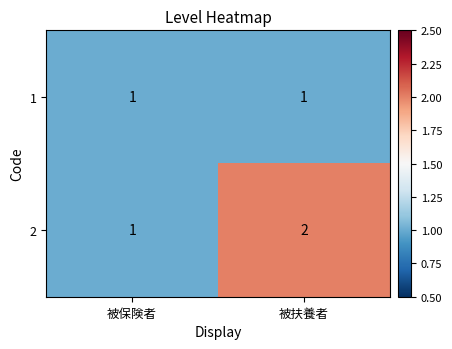

What is the sum of all 2 values?

3